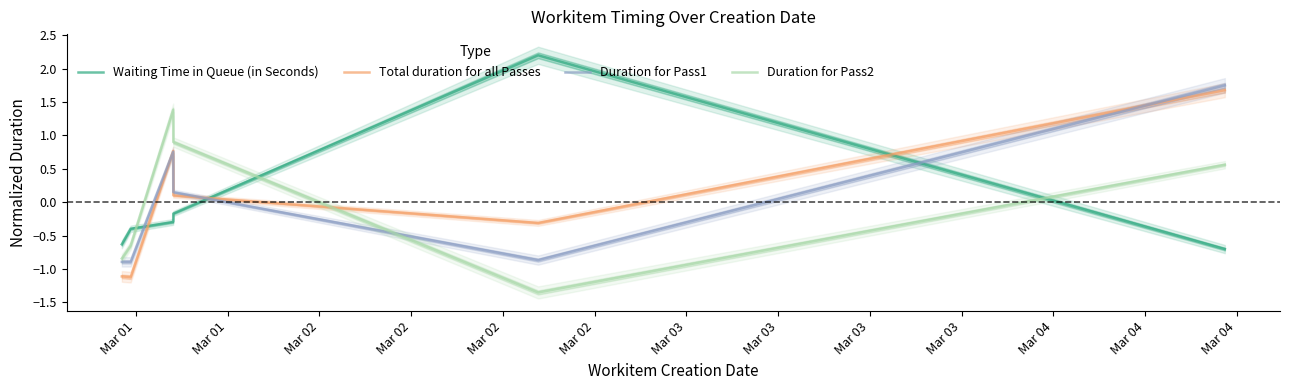

At how many categories does at least one series exceed 1?

3